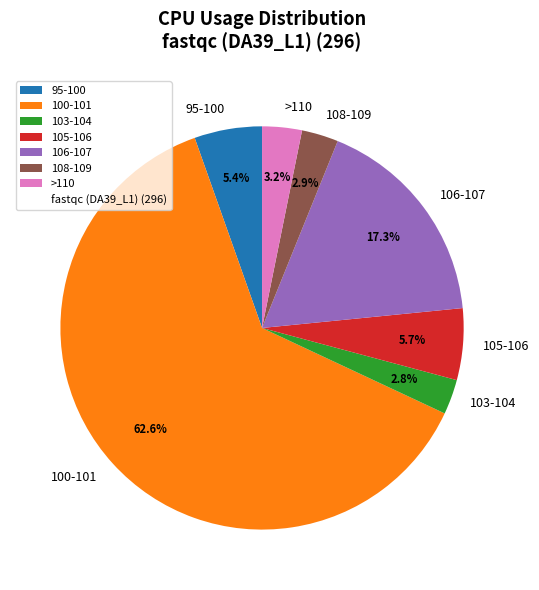

To the nearest percent, what is the average slice percentage?

14%